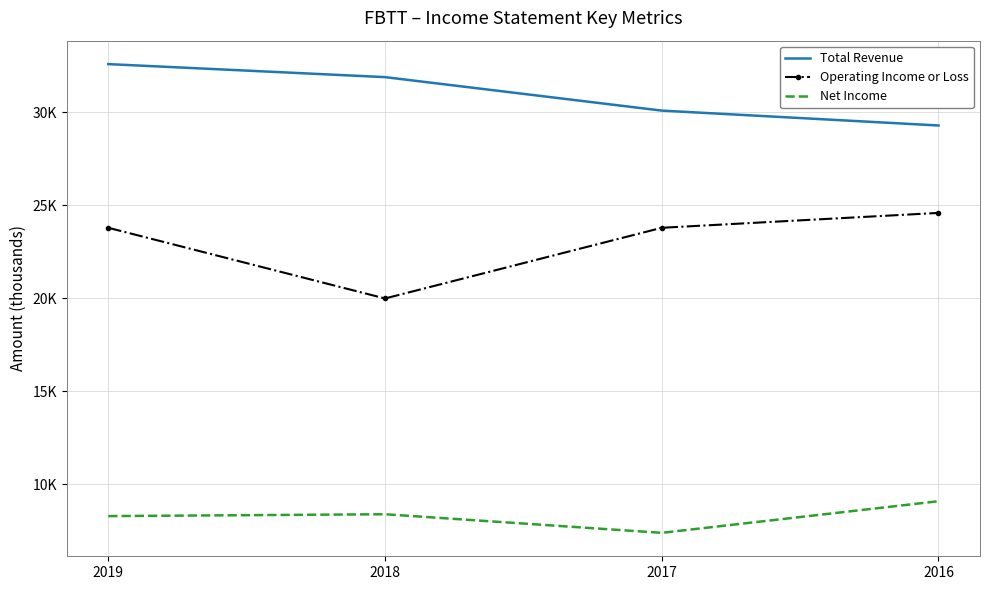

What are all the series names shown in the legend?

Total Revenue, Operating Income or Loss, Net Income